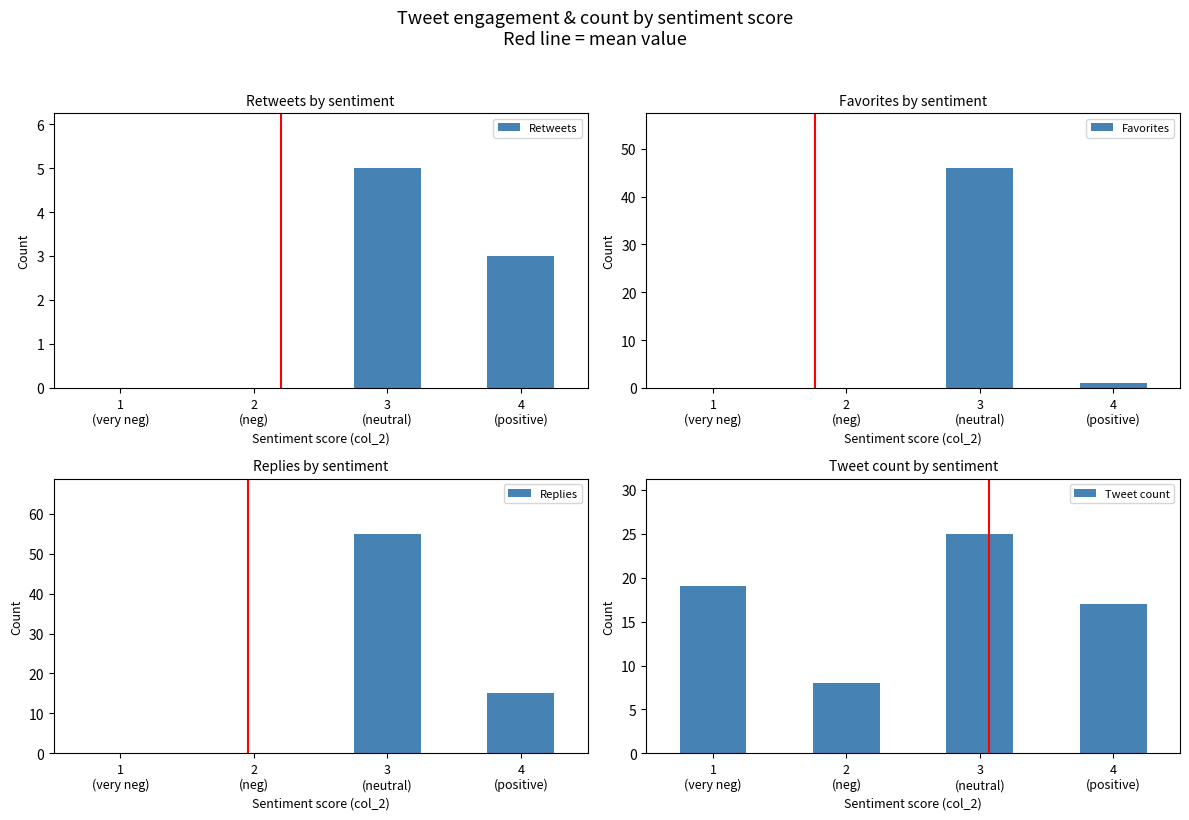

What is the difference between the second highest and second lowest values in the Favorites series?

1